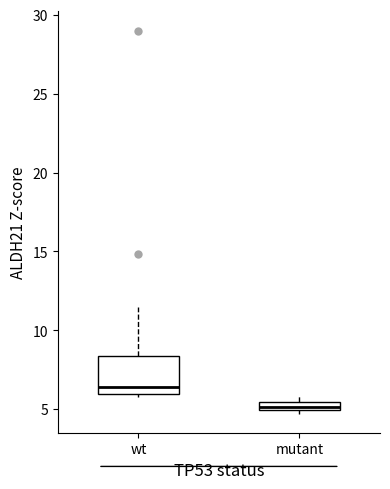

Which box has the highest median line?

wt